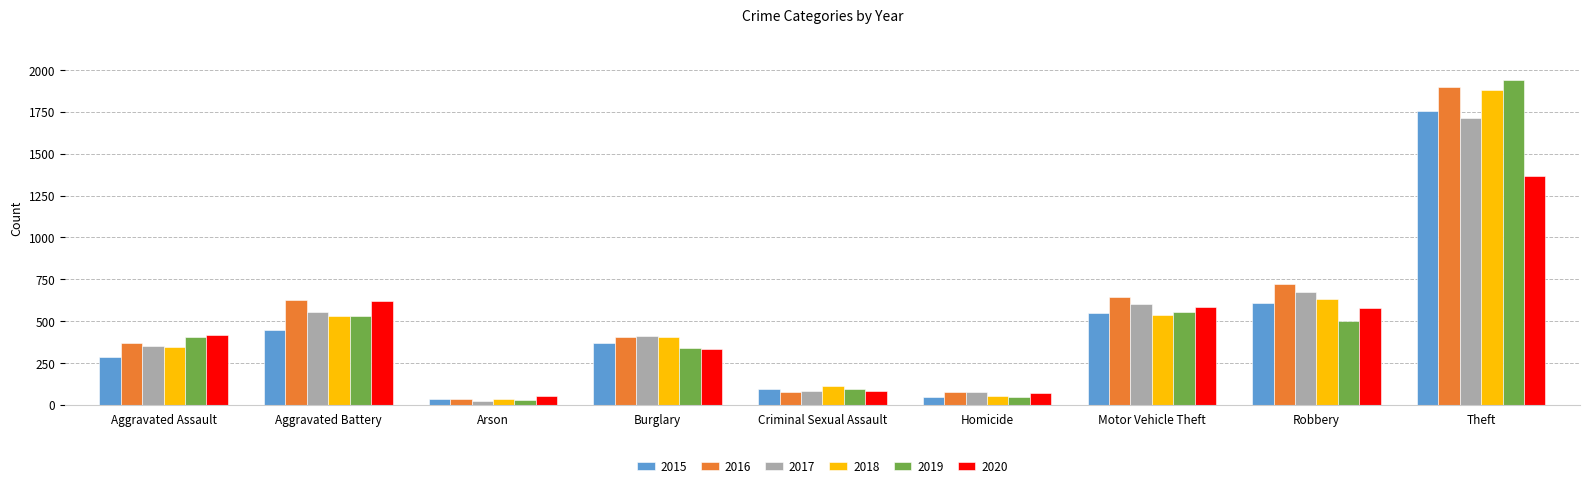

What is the approximate value of 2018 at Aggravated Battery?

530